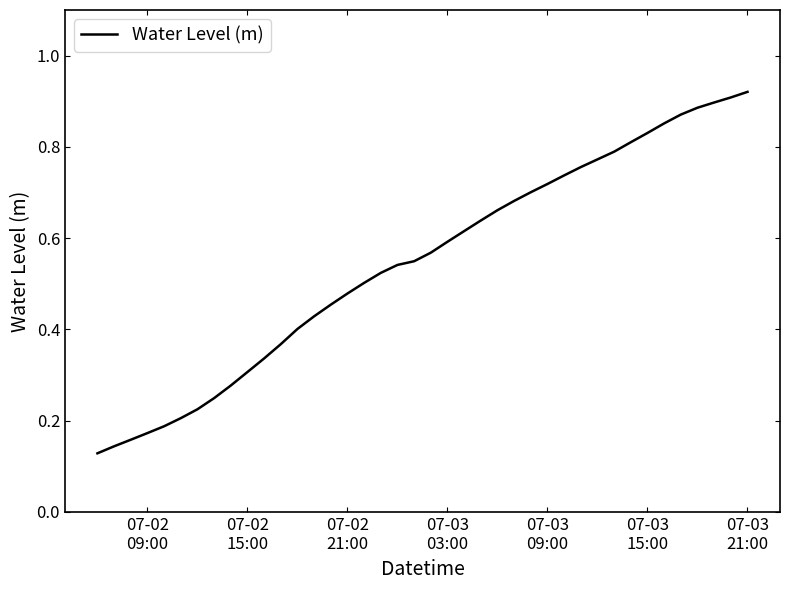

Reading left to right, list all the values displayed in this chart.

0.1	0.1	0.2	0.2	0.2	0.2	0.2	0.2	0.3	0.3	0.3	0.4	0.4	0.4	0.5	0.5	0.5	0.5	0.5	0.5	0.6	0.6	0.6	0.6	0.7	0.7	0.7	0.7	0.7	0.8	0.8	0.8	0.8	0.8	0.9	0.9	0.9	0.9	0.9	0.9